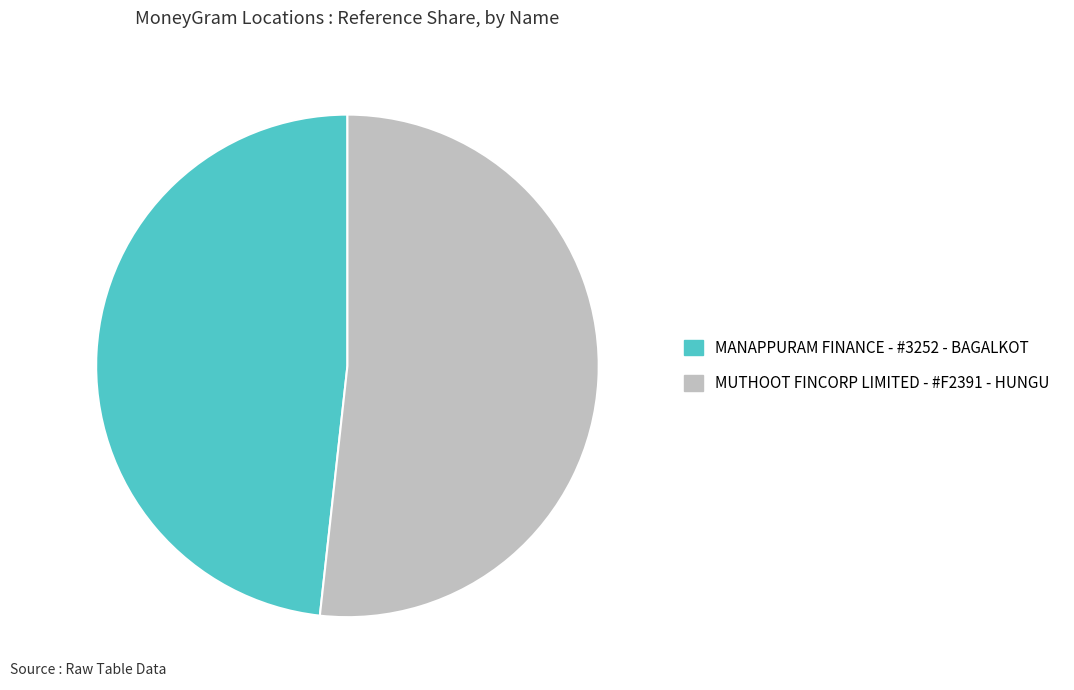

Rank the categories by value from highest to lowest.

MUTHOOT FINCORP LIMITED - #F2391 - HUNGU, MANAPPURAM FINANCE - #3252 - BAGALKOT